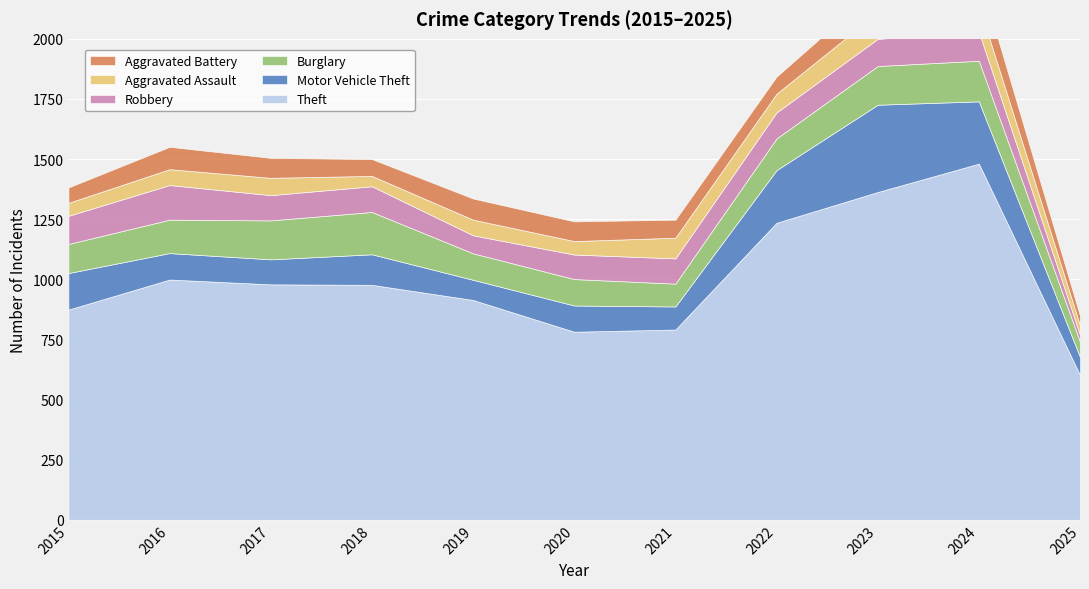

Reading left to right, what are all the values shown in this chart?

Theft: 874	999	979	977	914	782	791	1235	1363	1481	602
Motor Vehicle Theft: 152	110	104	127	84	109	96	219	363	259	75
Burglary: 121	139	162	176	110	110	95	132	161	169	63
Robbery: 117	144	105	107	75	102	105	108	113	120	29
Aggravated Assault: 54	66	72	43	65	56	86	78	110	112	40
Aggravated Battery: 64	93	83	70	88	82	75	71	103	127	39